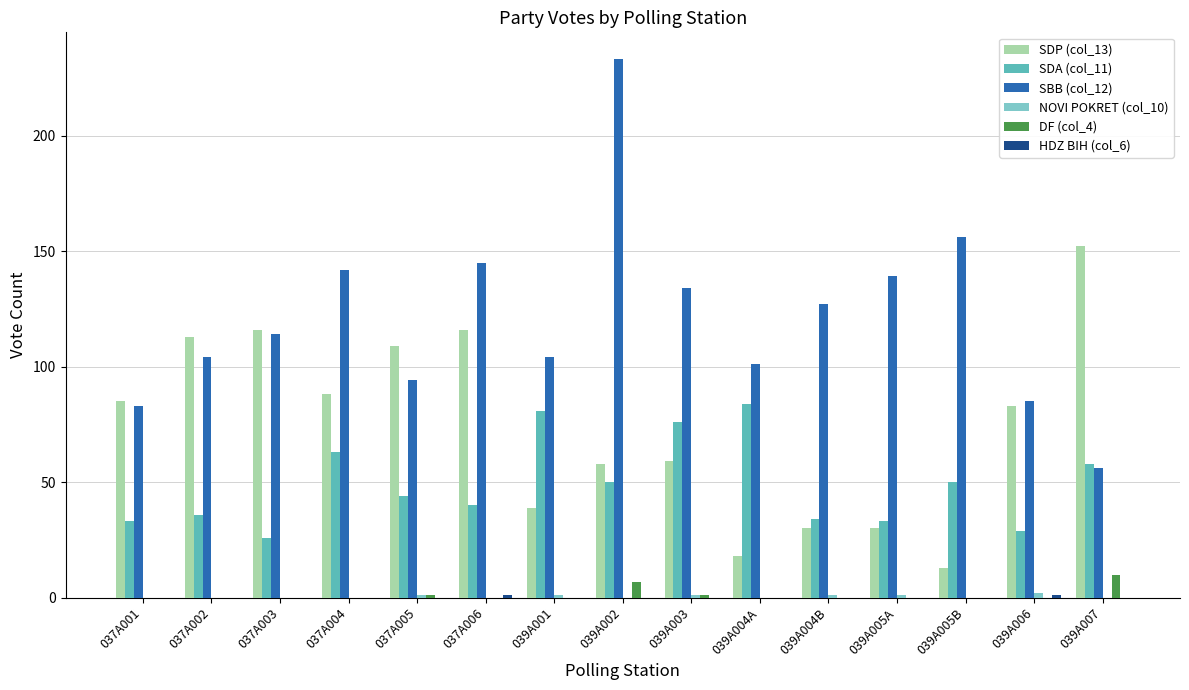

Is it true that SDP (col_13) equals 58 at 039A002?

True